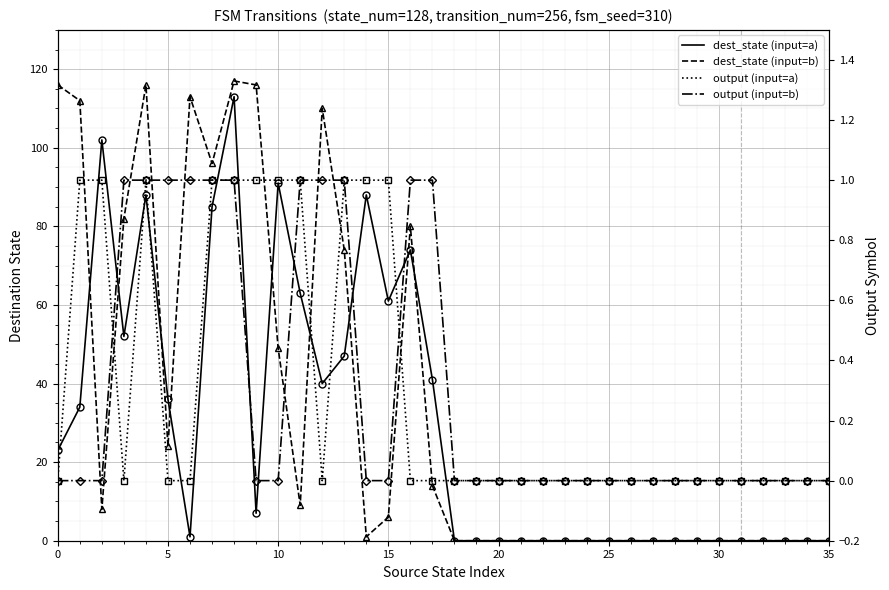

Which category has the highest value across all series?

8